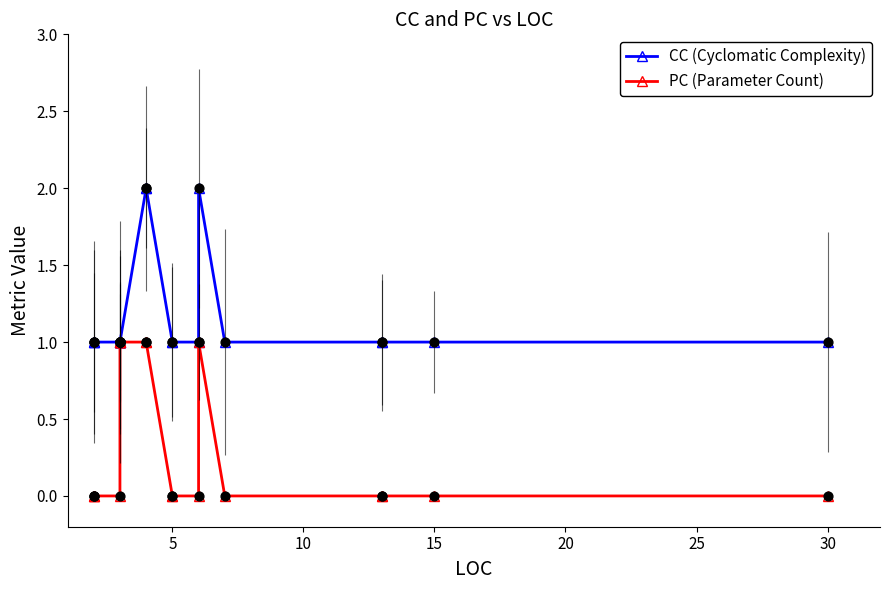

Which series has the widest spread of Y values?

CC (Cyclomatic Complexity)